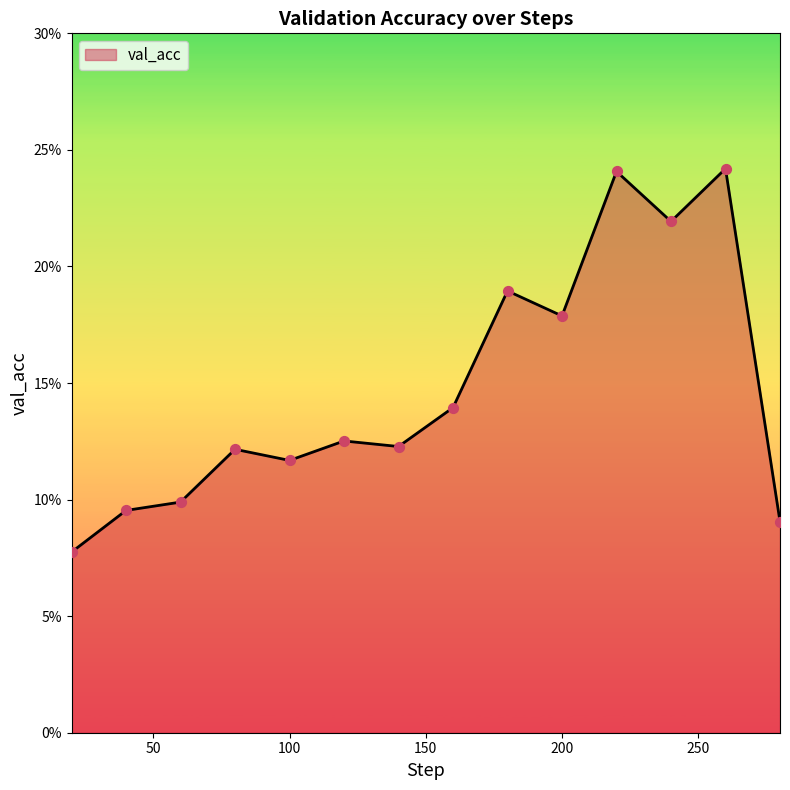

Does the chart have visible grid lines?

No